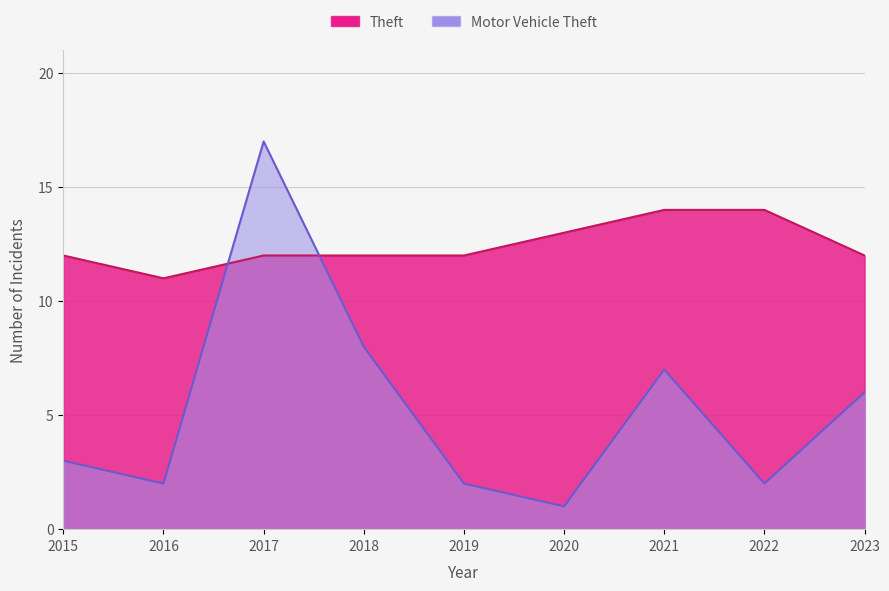

Count the number of data series in this chart.

2